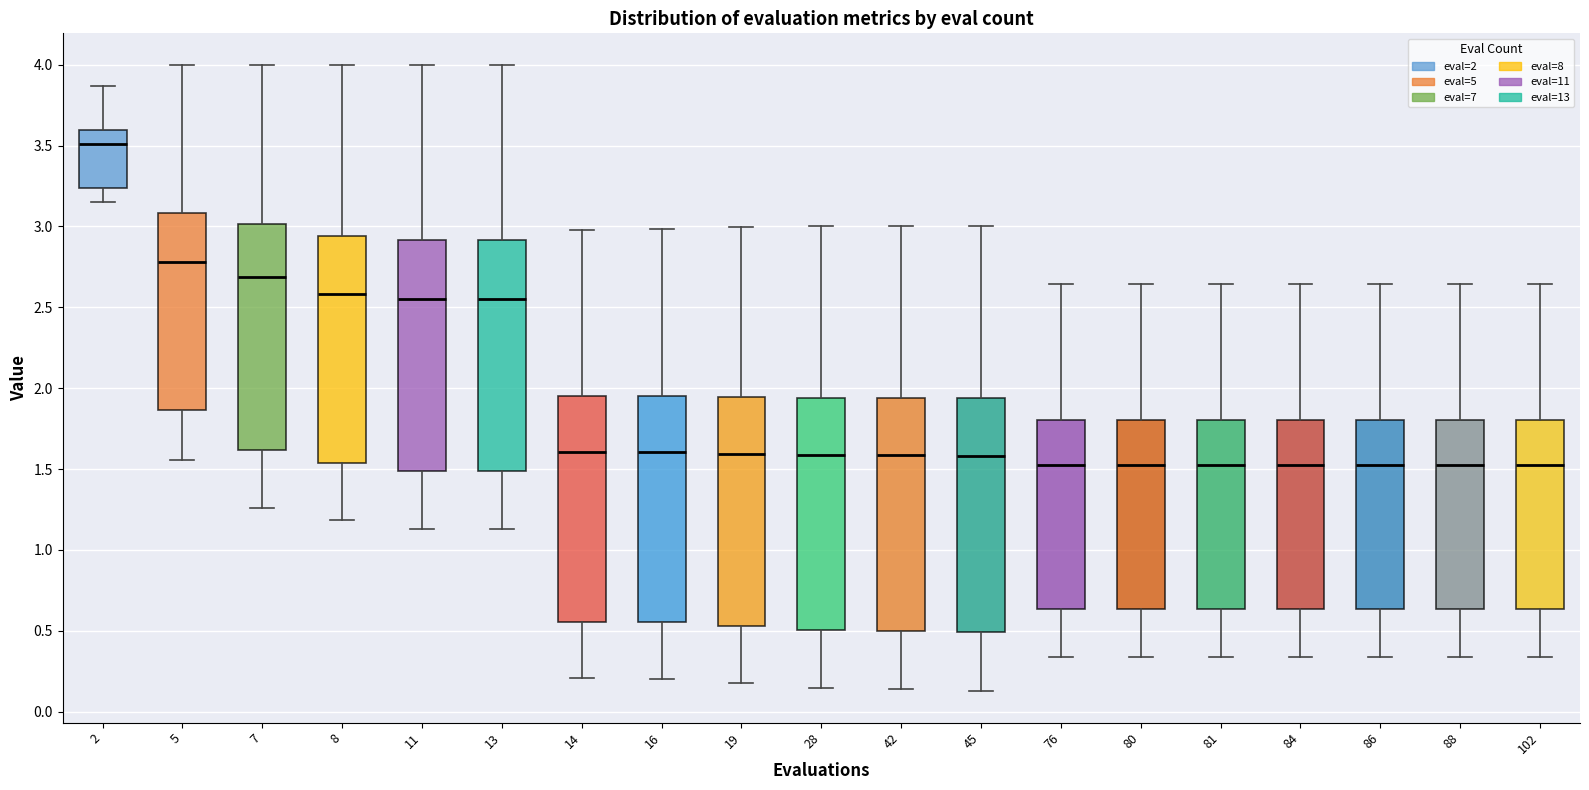

Reading left to right, transcribe this box plot: for each box, give where its median line is, the range the box spans, and where its two whiskers end, as read against the y-axis. The values are not printed on the chart, so give them approximately, as read against the axis.

2: median 3.50, box 3.25 to 3.60, whiskers 3.15 to 3.85
5: median 2.80, box 1.85 to 3.10, whiskers 1.55 to 4.00
7: median 2.70, box 1.60 to 3.00, whiskers 1.25 to 4.00
8: median 2.60, box 1.55 to 2.95, whiskers 1.20 to 4.00
11: median 2.55, box 1.50 to 2.90, whiskers 1.15 to 4.00
13: median 2.55, box 1.50 to 2.90, whiskers 1.15 to 4.00
14: median 1.60, box 0.55 to 1.95, whiskers 0.20 to 3.00
16: median 1.60, box 0.55 to 1.95, whiskers 0.20 to 3.00
19: median 1.60, box 0.55 to 1.95, whiskers 0.20 to 3.00
28: median 1.60, box 0.50 to 1.95, whiskers 0.15 to 3.00
42: median 1.60, box 0.50 to 1.95, whiskers 0.15 to 3.00
45: median 1.60, box 0.50 to 1.95, whiskers 0.15 to 3.00
76: median 1.50, box 0.65 to 1.80, whiskers 0.35 to 2.65
80: median 1.50, box 0.65 to 1.80, whiskers 0.35 to 2.65
81: median 1.50, box 0.65 to 1.80, whiskers 0.35 to 2.65
84: median 1.50, box 0.65 to 1.80, whiskers 0.35 to 2.65
86: median 1.50, box 0.65 to 1.80, whiskers 0.35 to 2.65
88: median 1.50, box 0.65 to 1.80, whiskers 0.35 to 2.65
102: median 1.50, box 0.65 to 1.80, whiskers 0.35 to 2.65